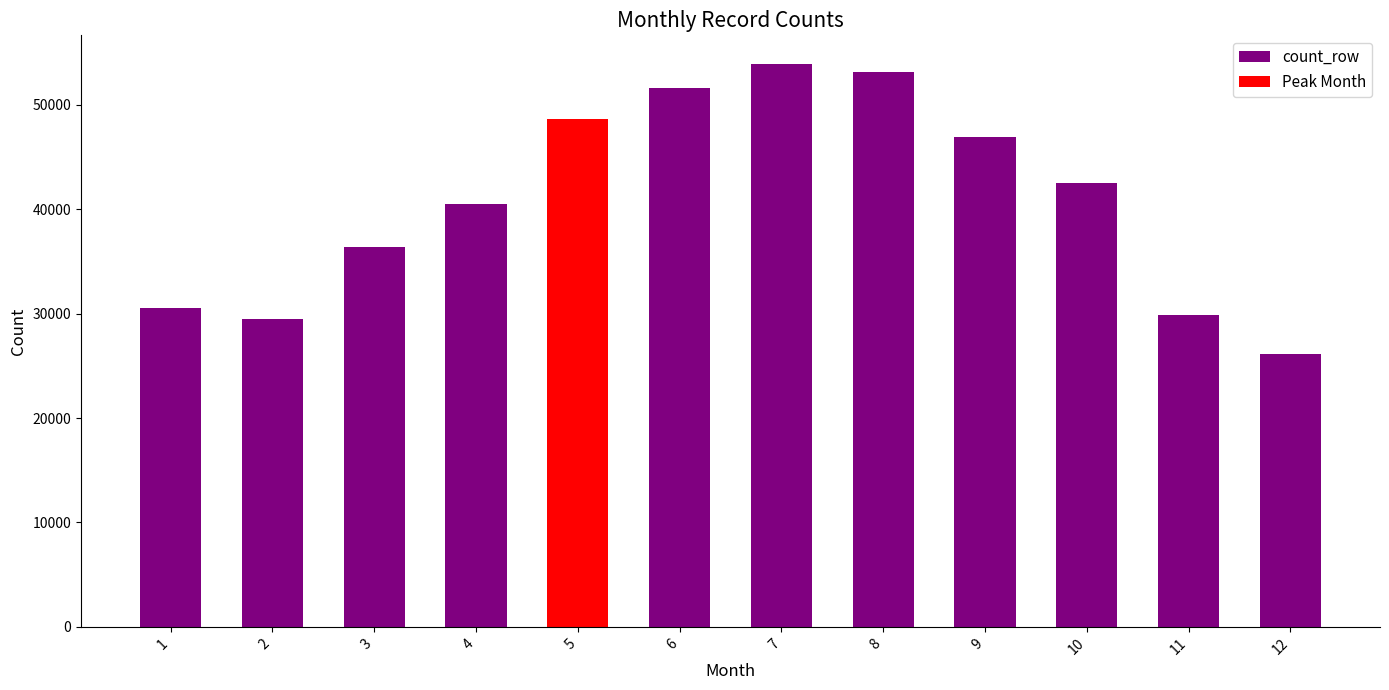

Does the chart contain stacked bars?

No